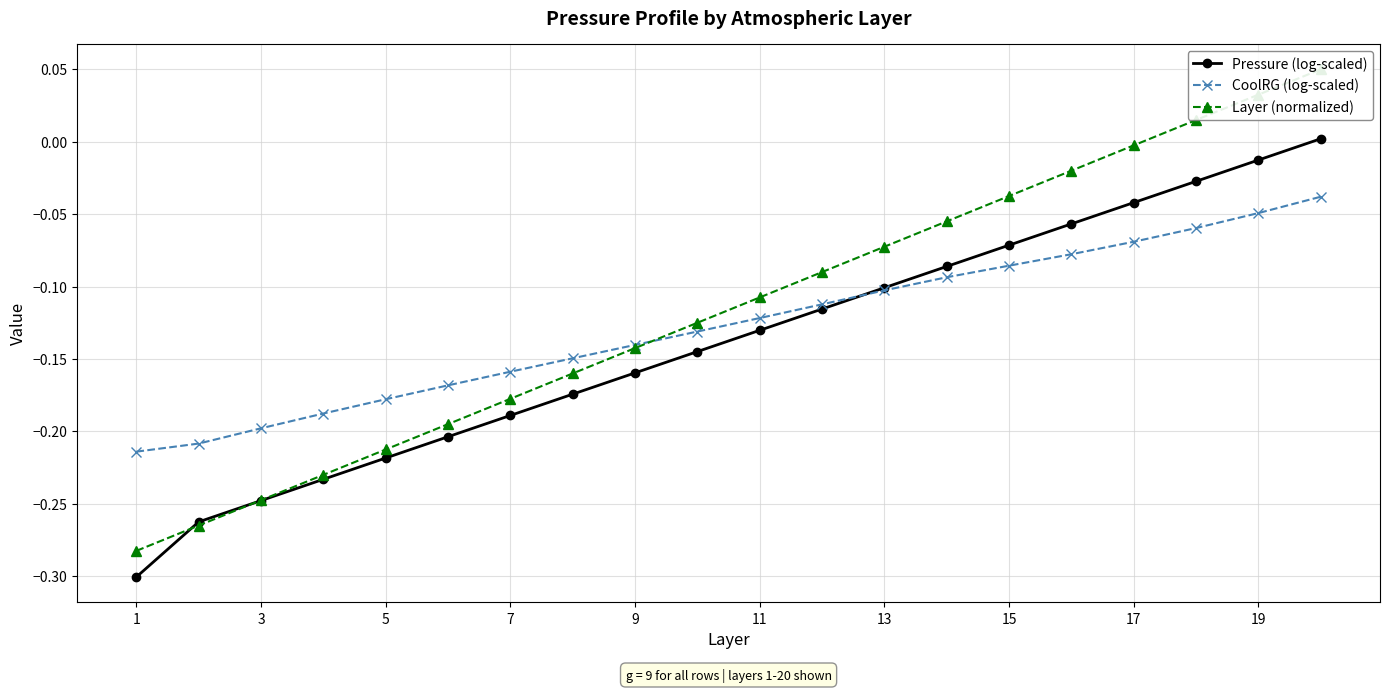

True or false: CoolRG (log-scaled) has more than 1 interior local peaks.

False